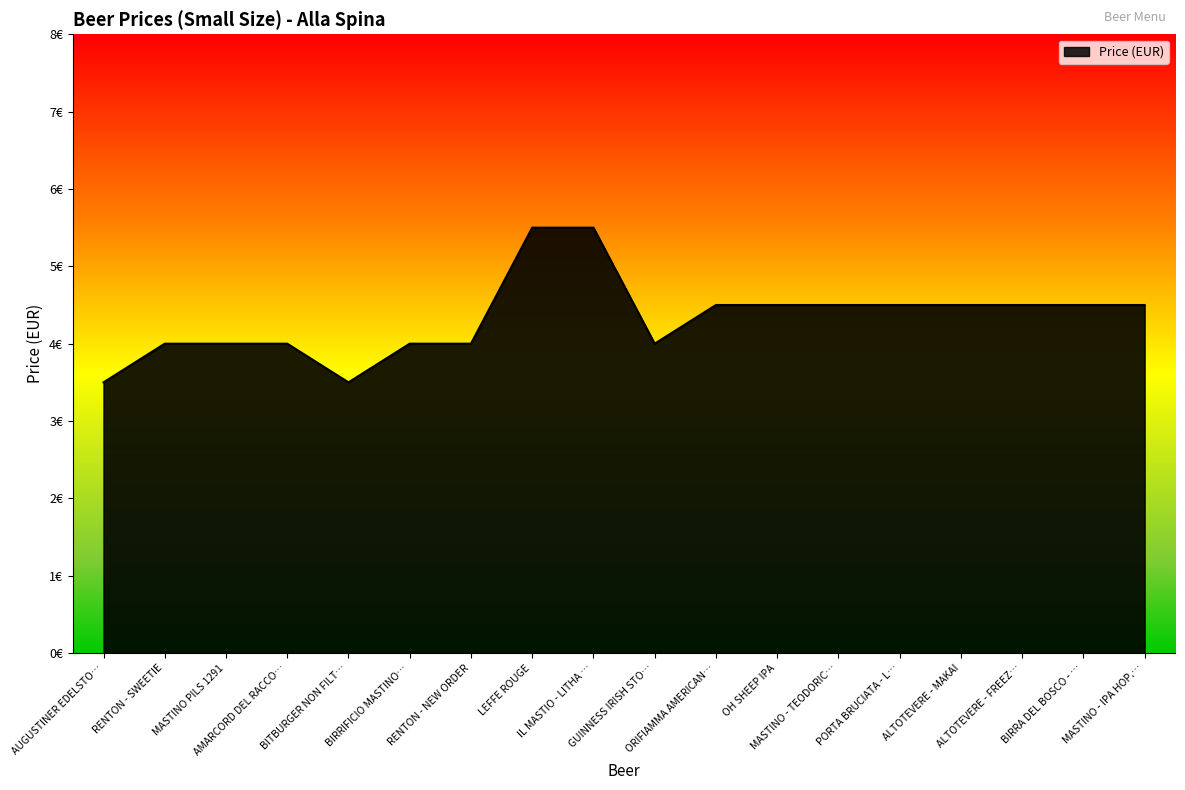

Is this an area chart (filled region under the line)?

Yes